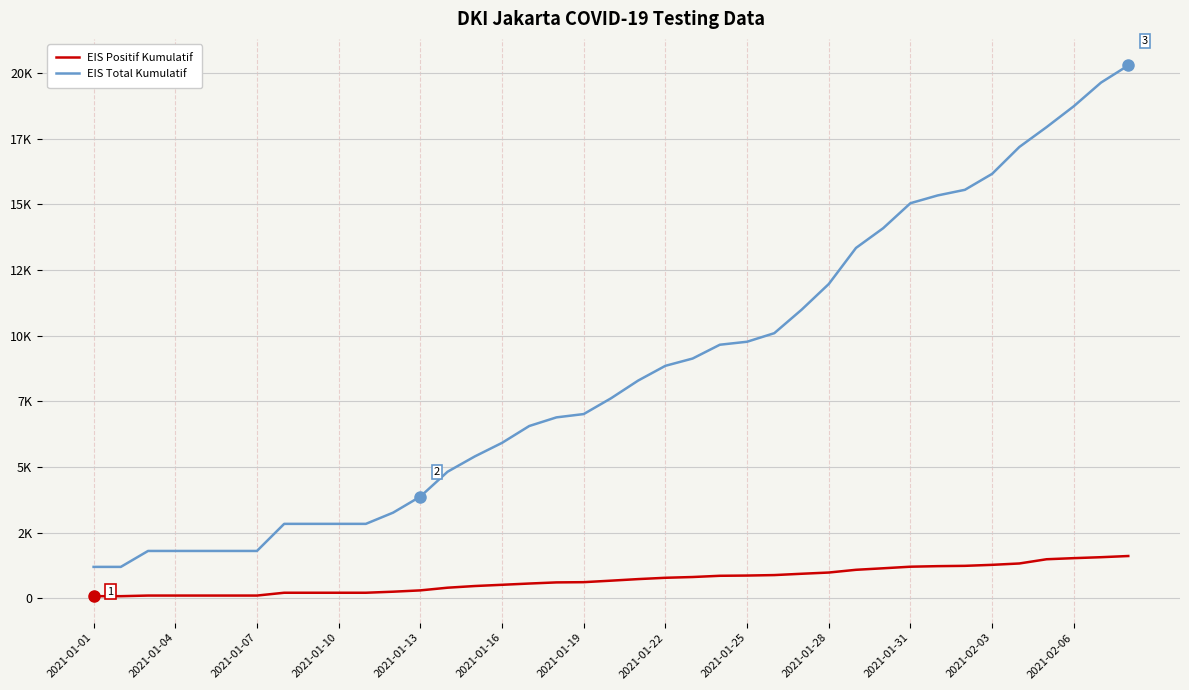

Does the chart have visible grid lines?

Yes